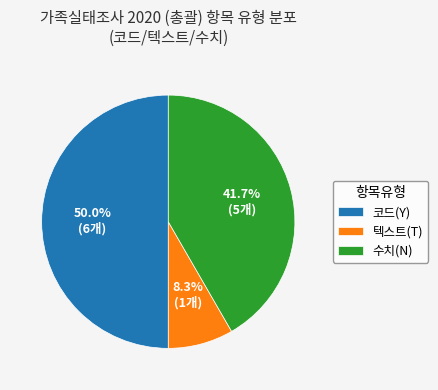

What percentage is NOT represented by 텍스트(T)?

91.7%